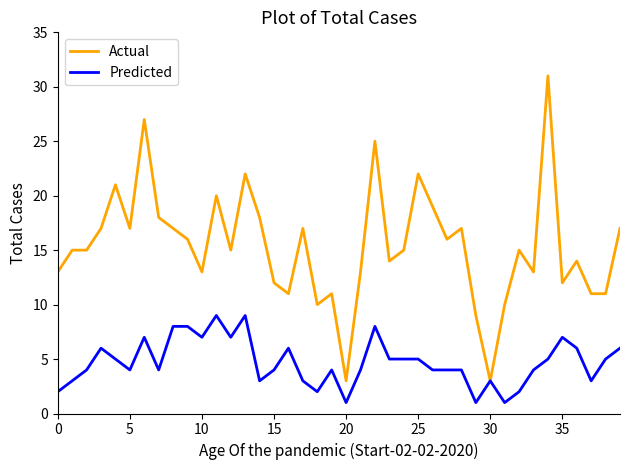

Is the value of Predicted at 36 greater than the value of Actual at 36?

No